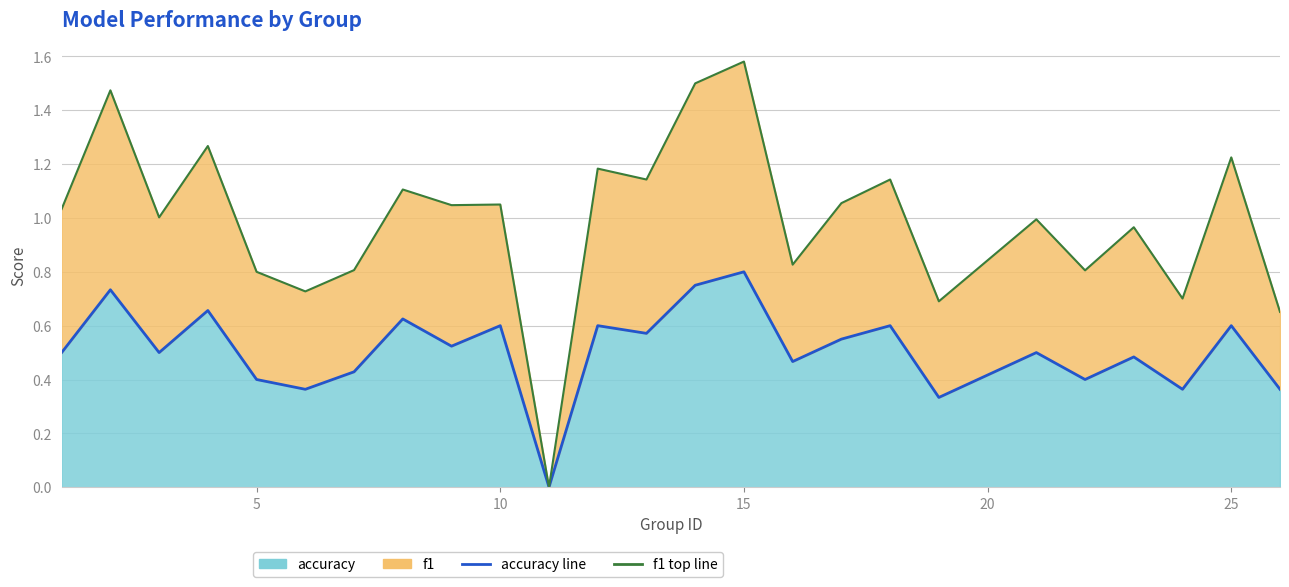

How many lines are shown in the chart?

2